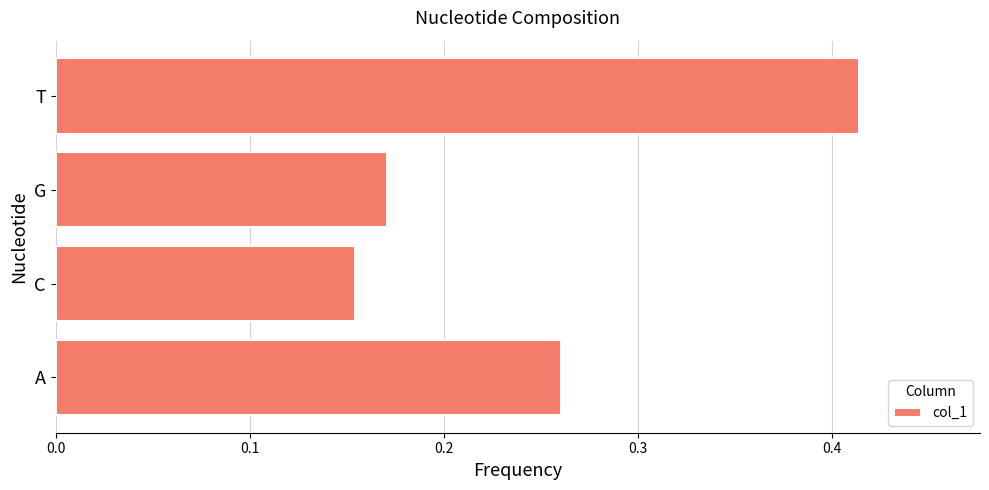

Which category has the lowest value across all series?

C